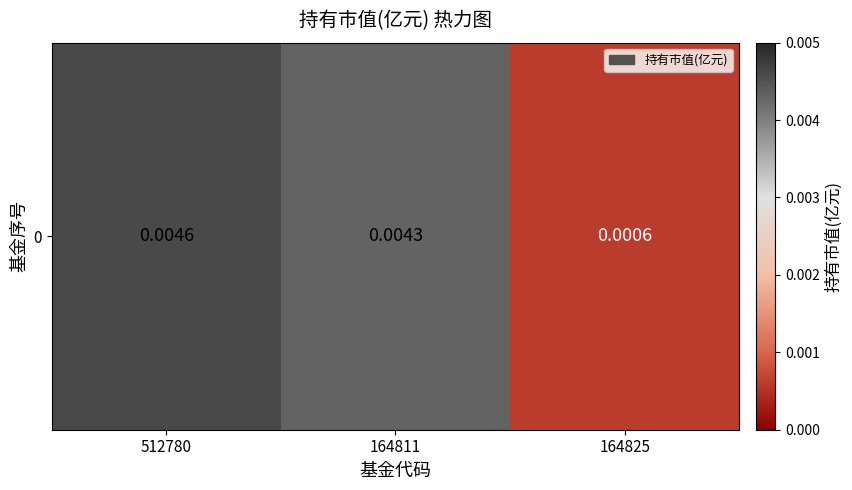

Rank the categories by value from highest to lowest.

512780, 164811, 164825